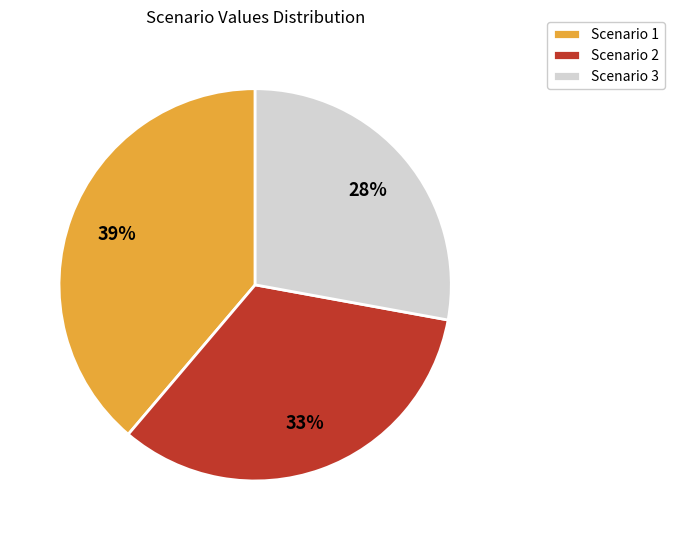

To the nearest percent, what is the difference between the largest and smallest slice percentages?

11%